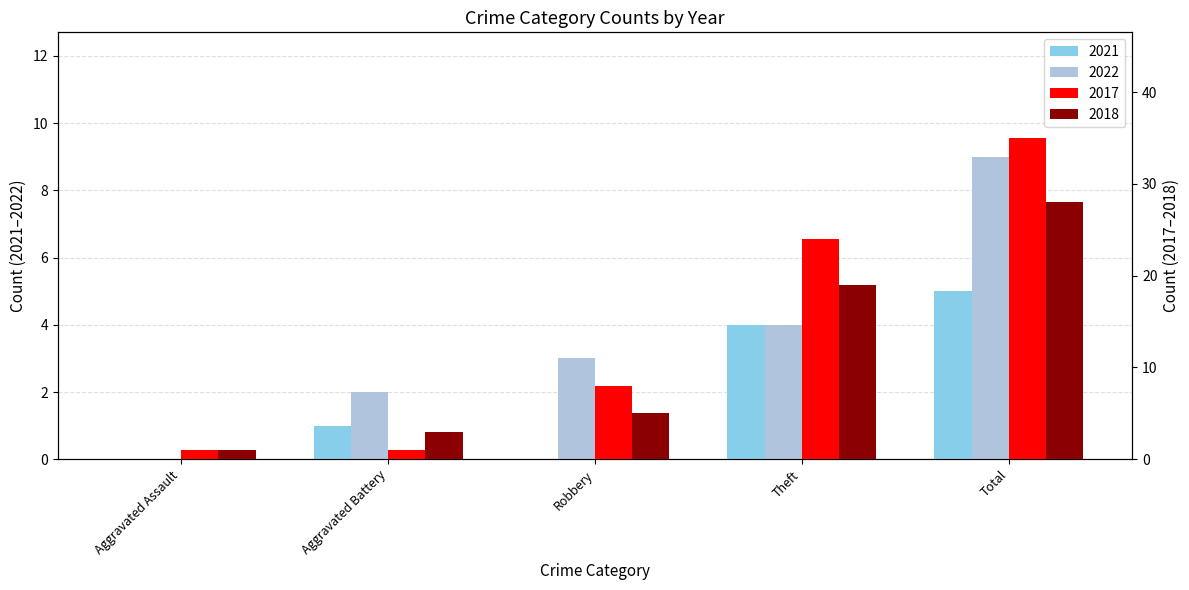

What is the label of the 1st bar from the right?

Total